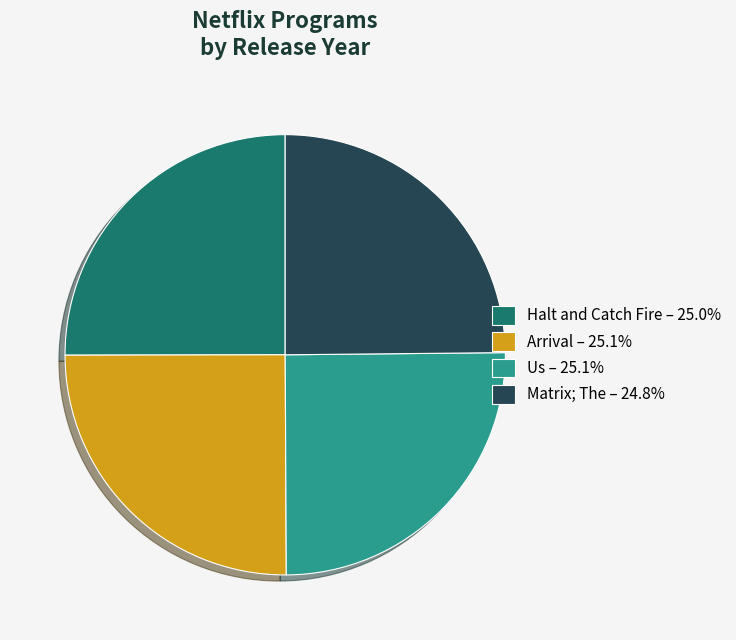

Does Arrival represent more than half of the total?

No